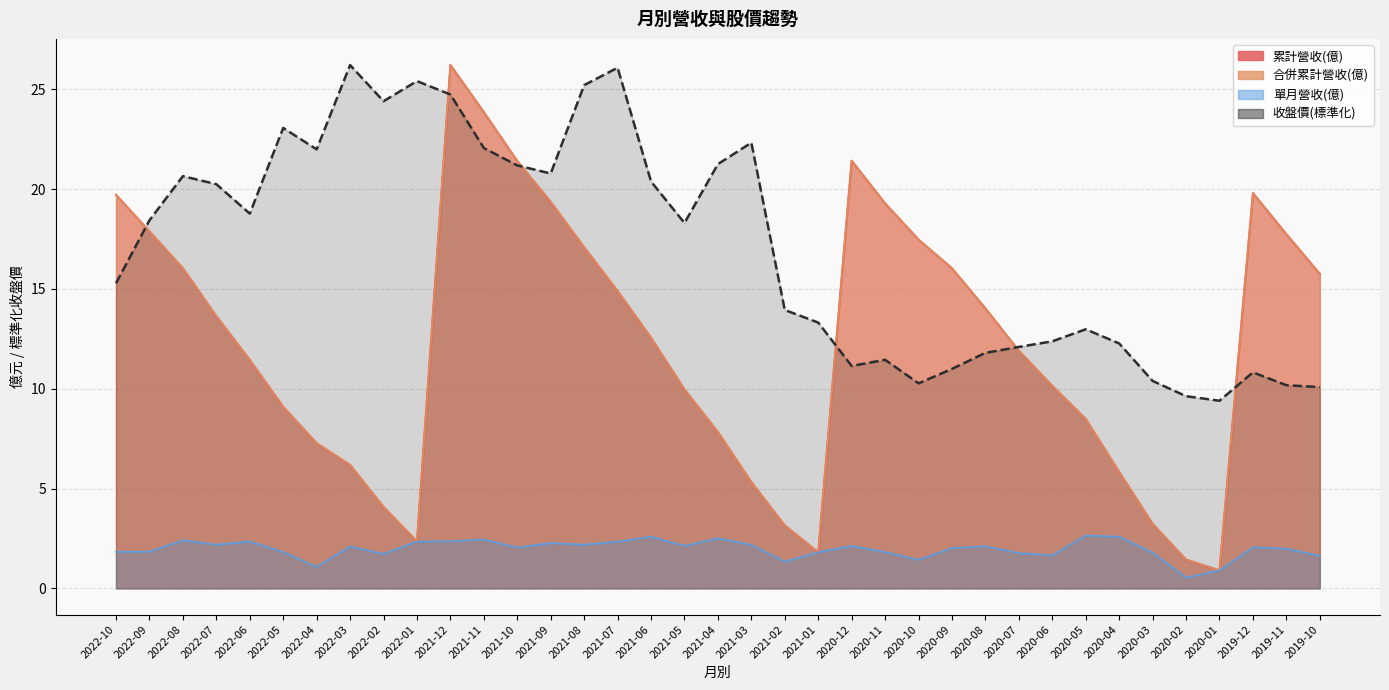

Which series changed the most between 2021-12 and 2020-04?

累計營收(億)